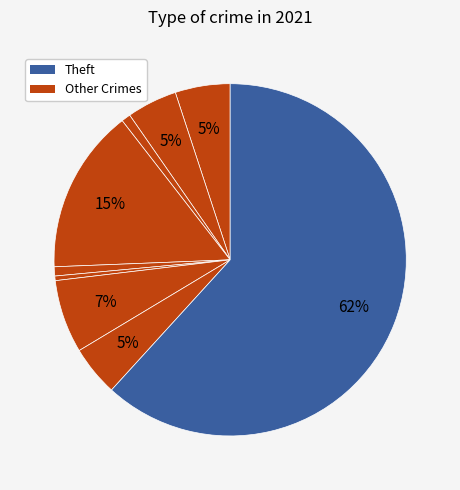

How many segments does this pie chart have?

9